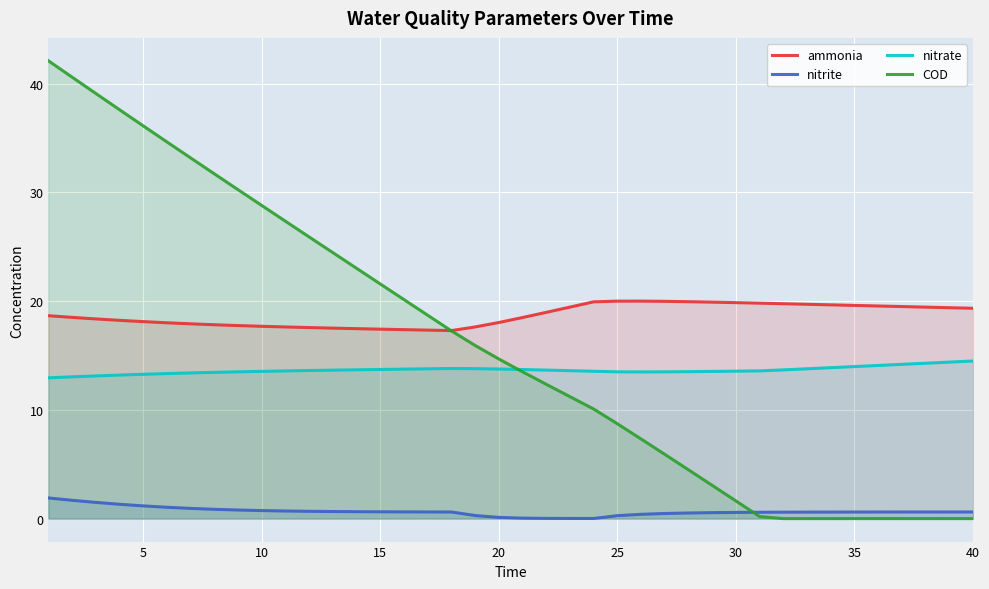

Count the number of data series in this chart.

4